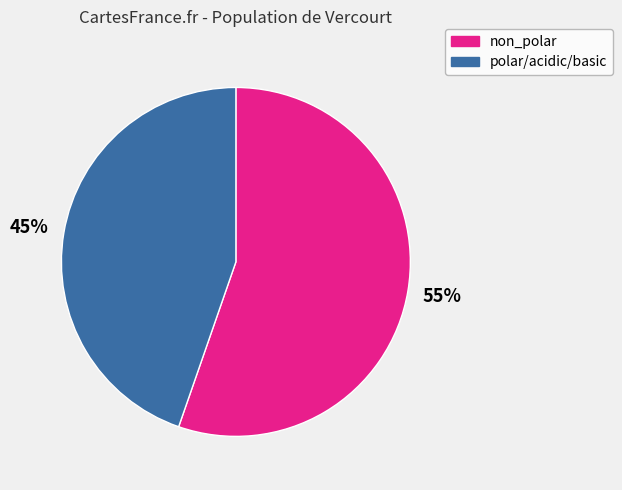

Is there any slice that represents more than half of the pie?

Yes